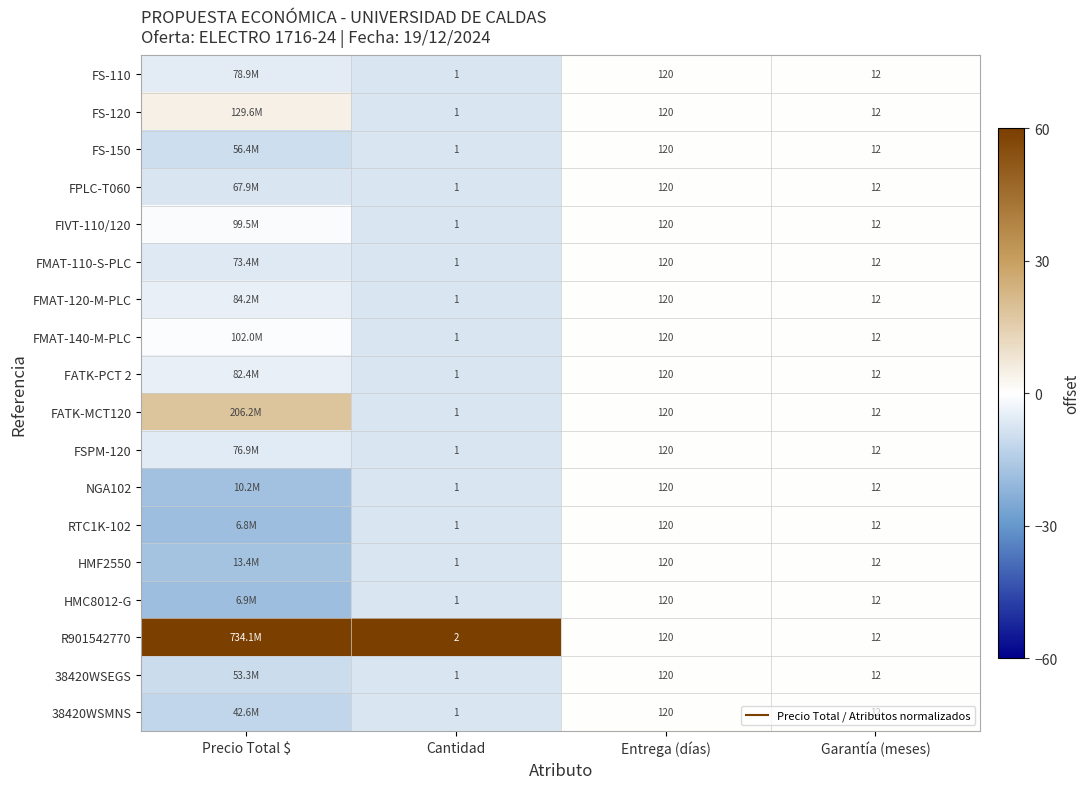

Between Cantidad and Entrega (días), which is larger?

Entrega (días)